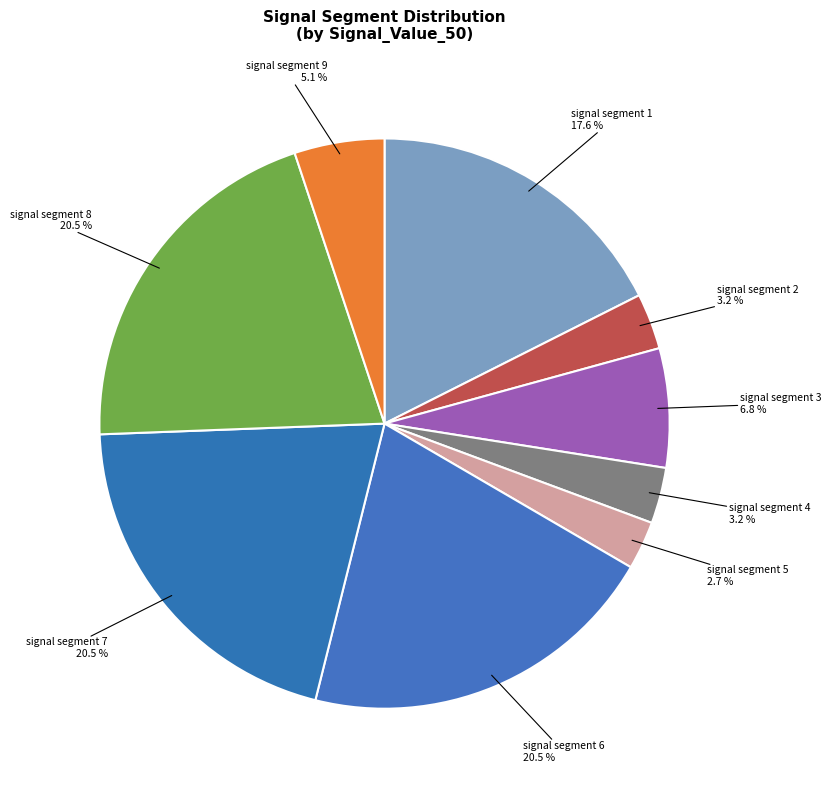

Between signal segment 7 and signal segment 3, which is larger?

signal segment 7